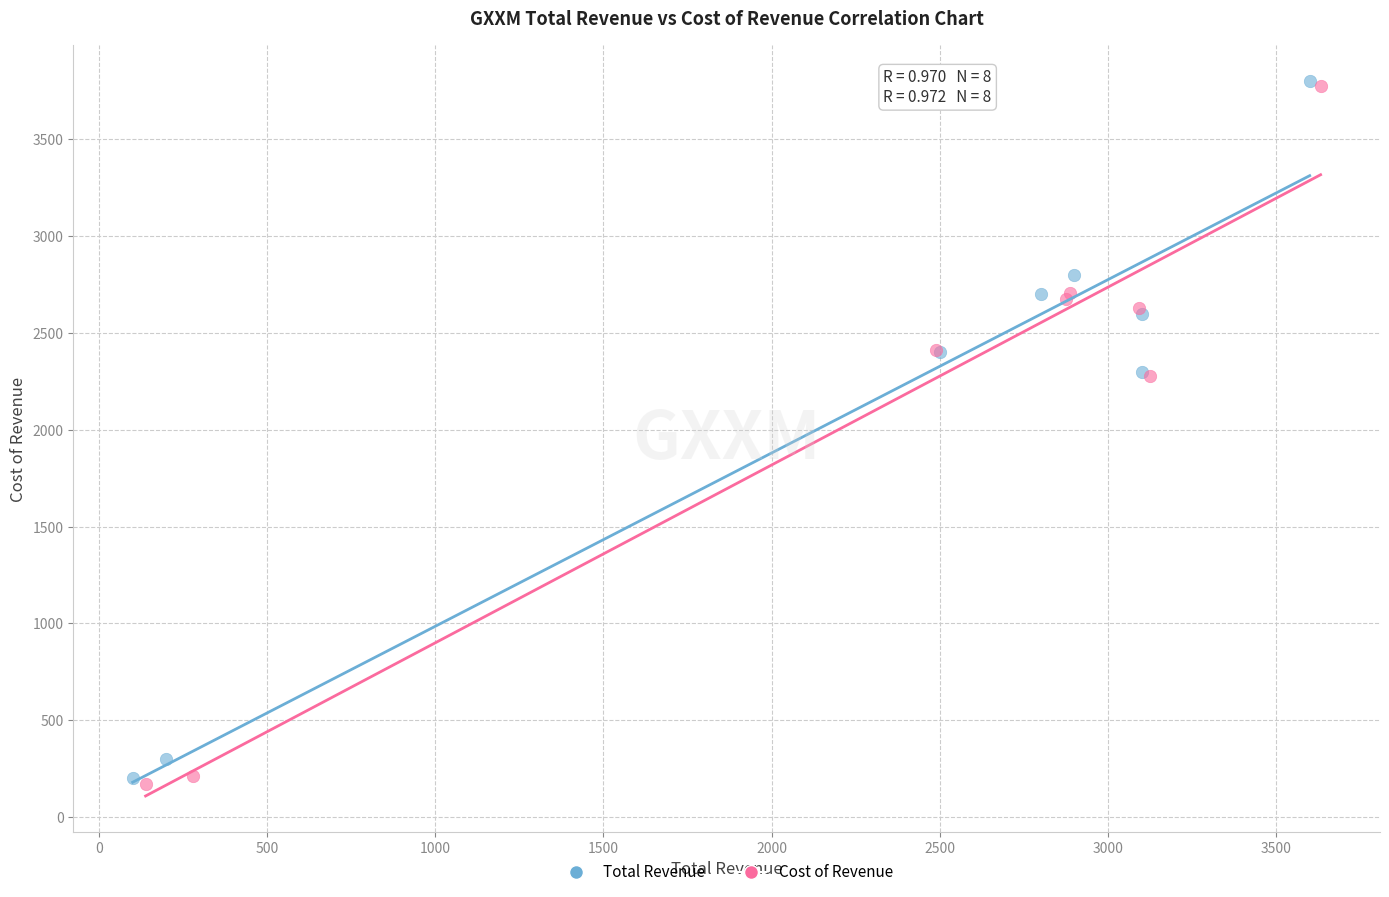

Which series has the largest Y range (max minus min)?

Cost of Revenue